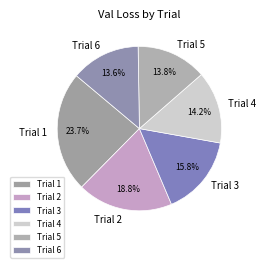

True or false: Trial 4 accounts for 7% of the total.

False